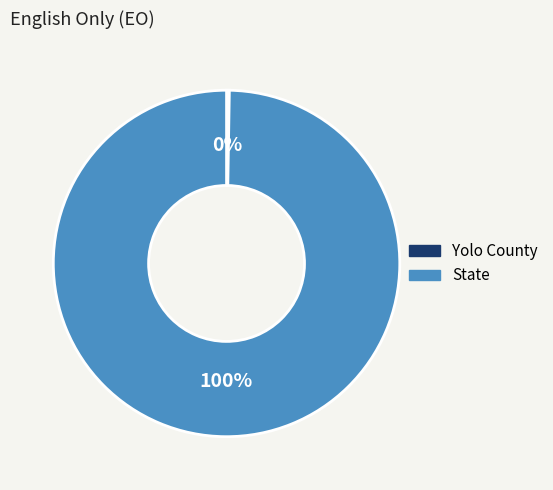

Which slice is the largest?

State